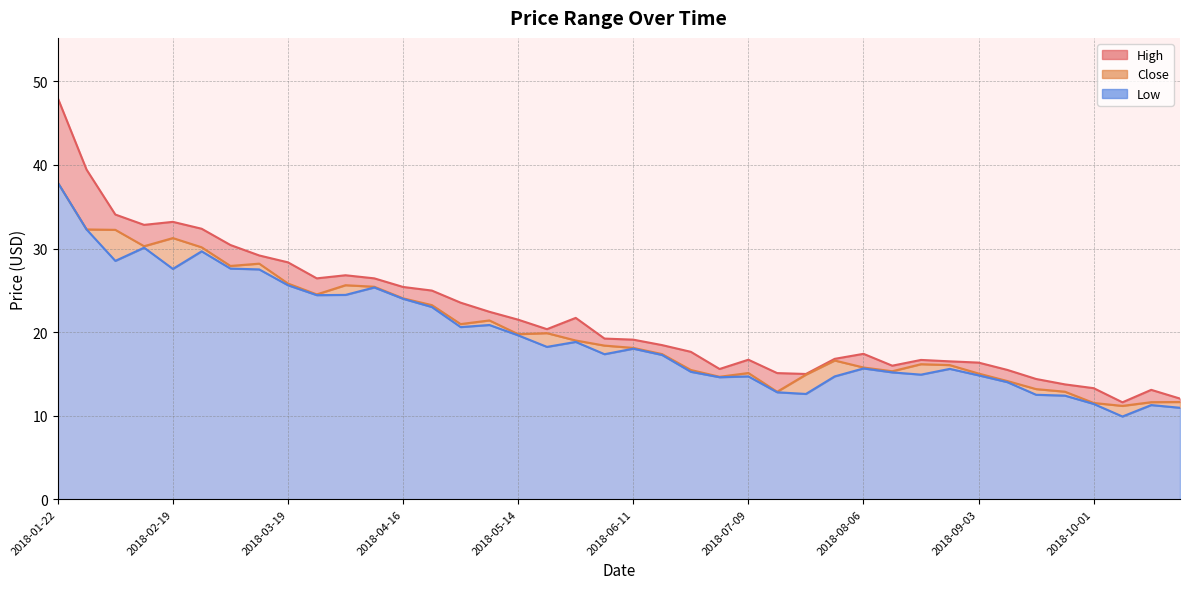

What is the spread (max minus min) of values at 2018-05-07?

1.6